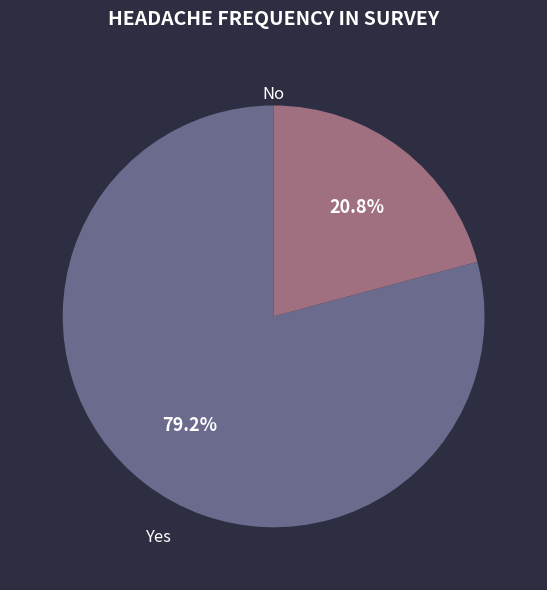

Is there any slice that represents more than half of the pie?

Yes